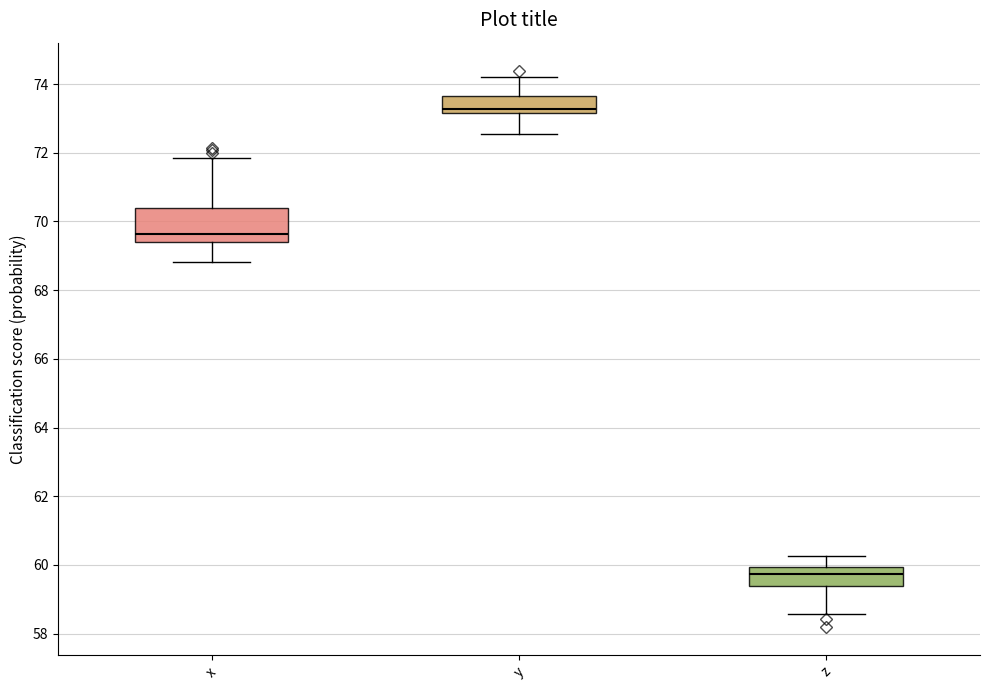

Where is the upper edge of the box for z on the y-axis? The values are not printed on the chart, so give them approximately, as read against the axis.

60.0